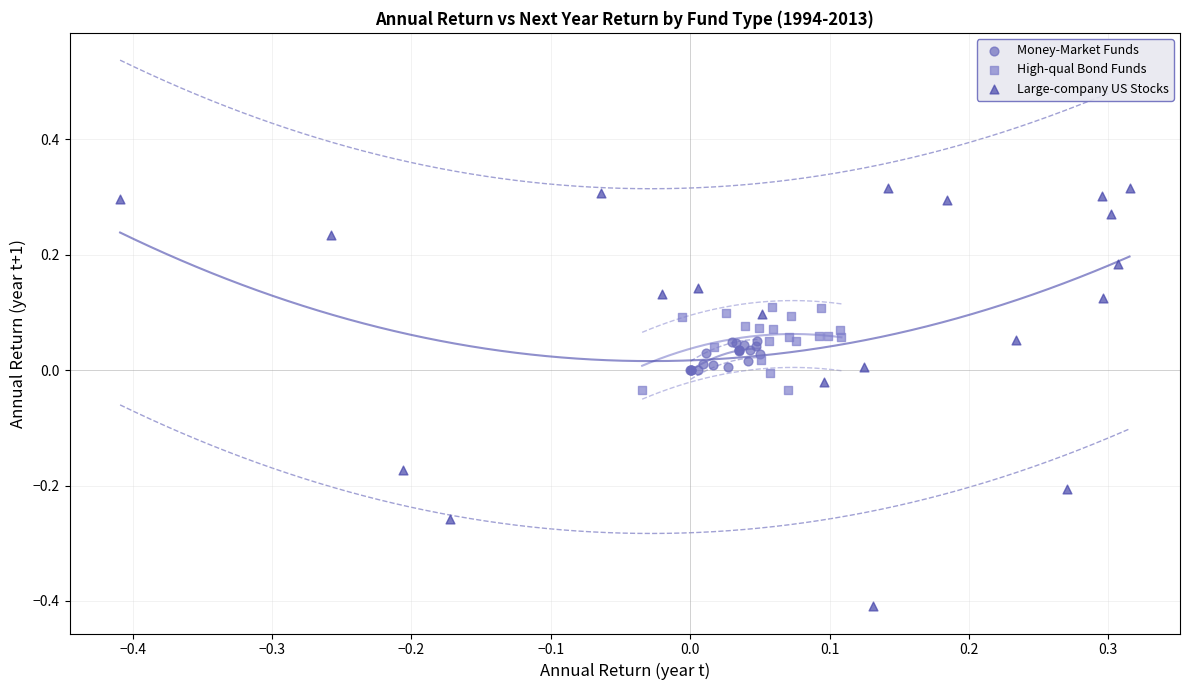

Which series has the largest Y range (max minus min)?

Large-company US Stocks